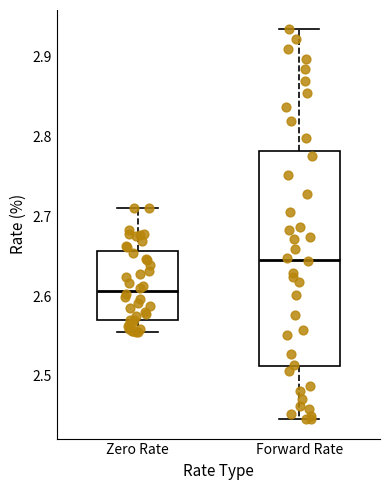

Which box has the lowest median line?

Zero Rate